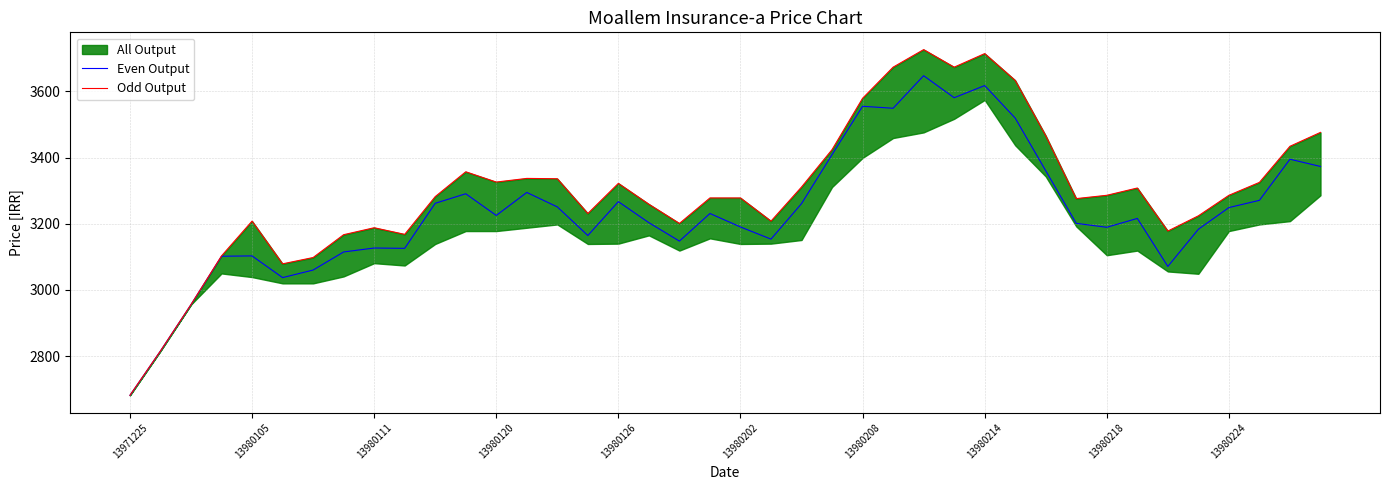

What is the greatest value displayed?

3726.0